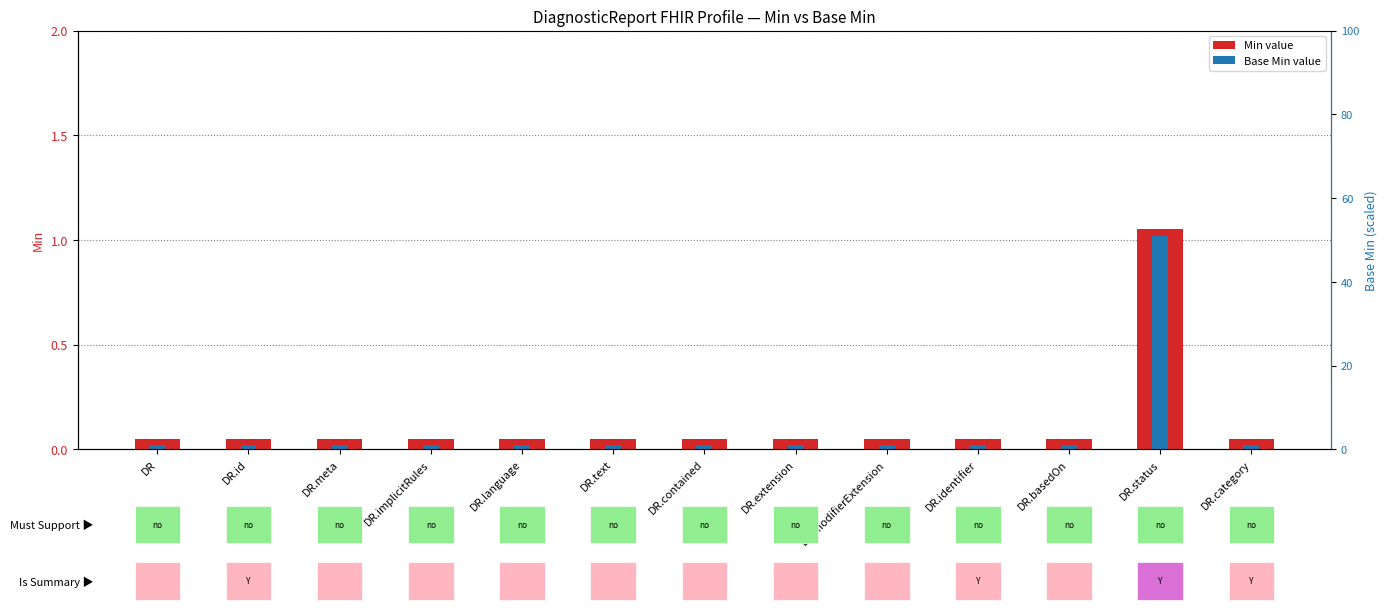

How many bars are there in total?

26